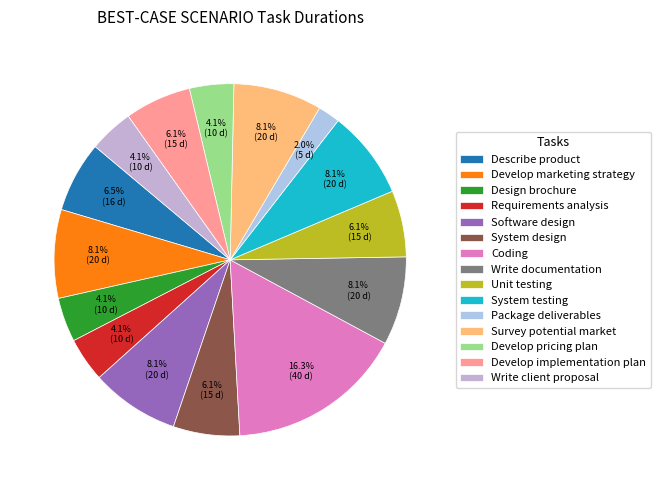

What percentage is the Write client proposal slice, to the nearest percent?

4%